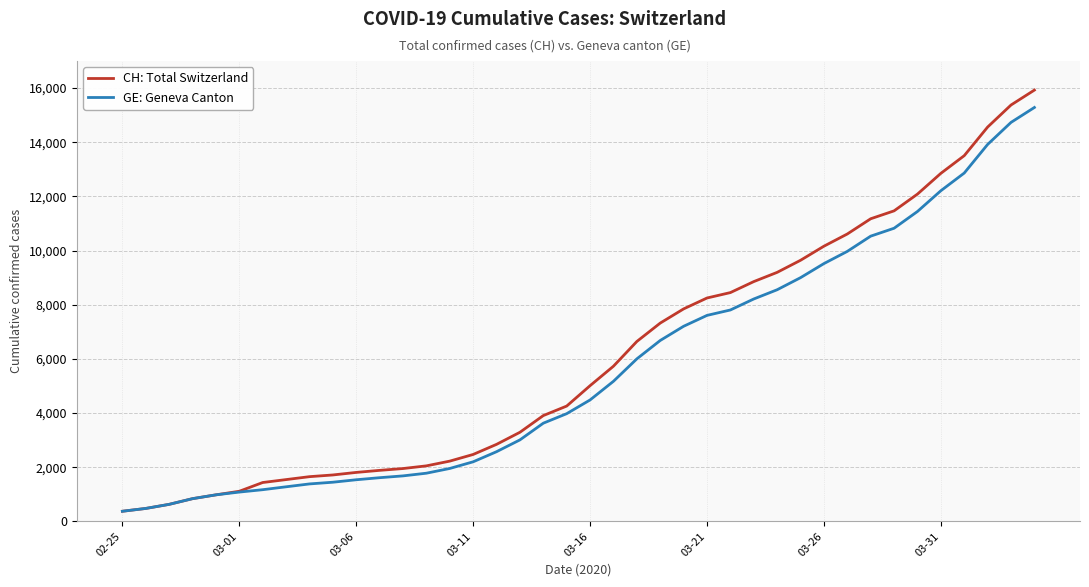

What is the difference between the maximum and minimum values in the GE: Geneva Canton series?

14909